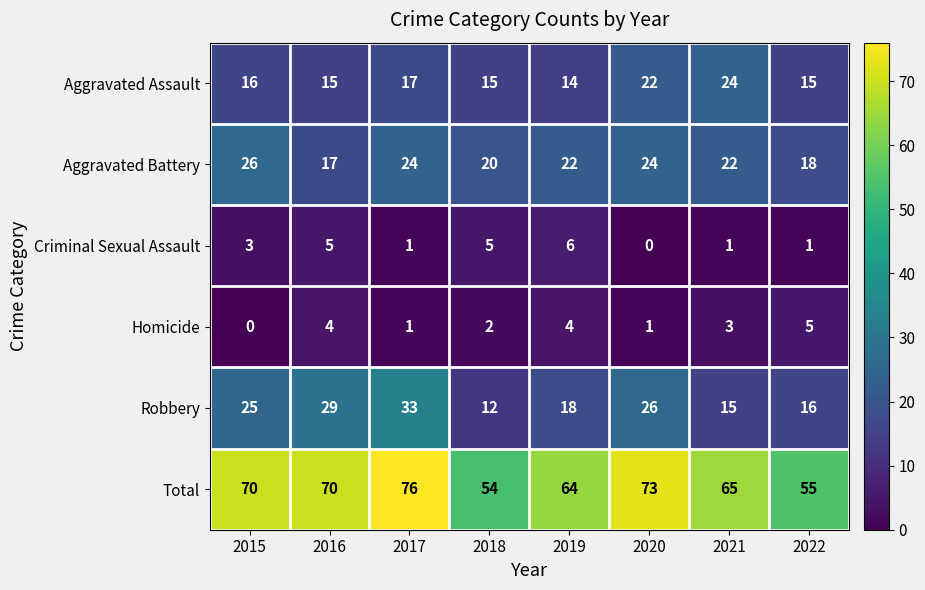

What is the difference between the maximum and minimum values in the Total series?

22